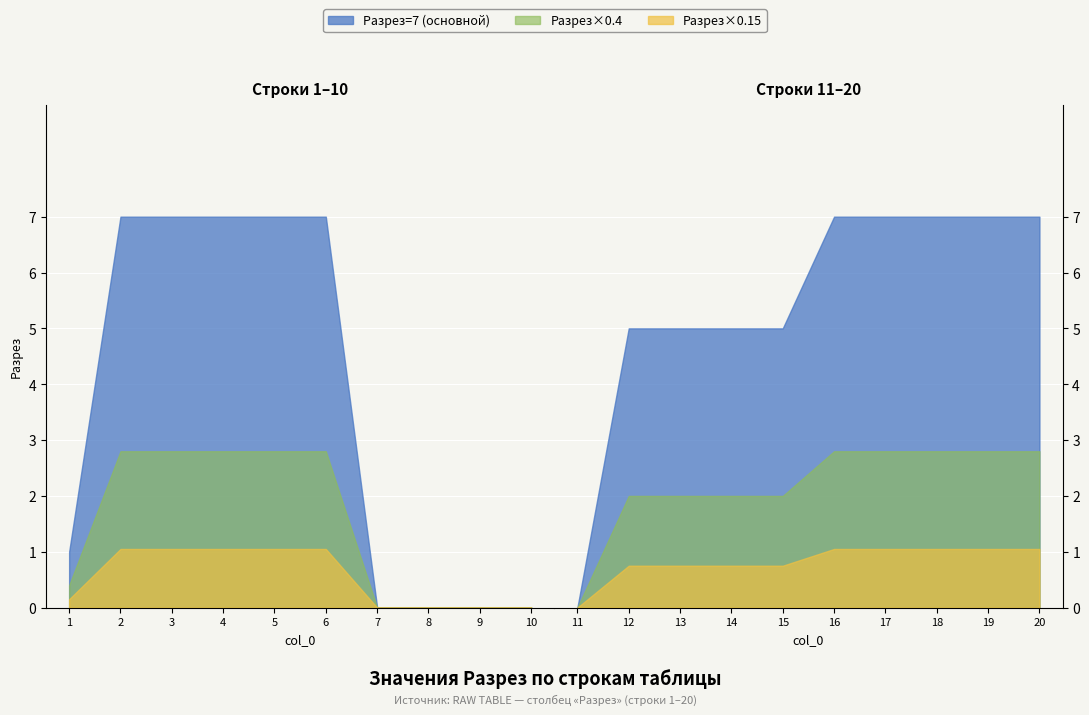

What is the difference between the values at 11 and 15?

5